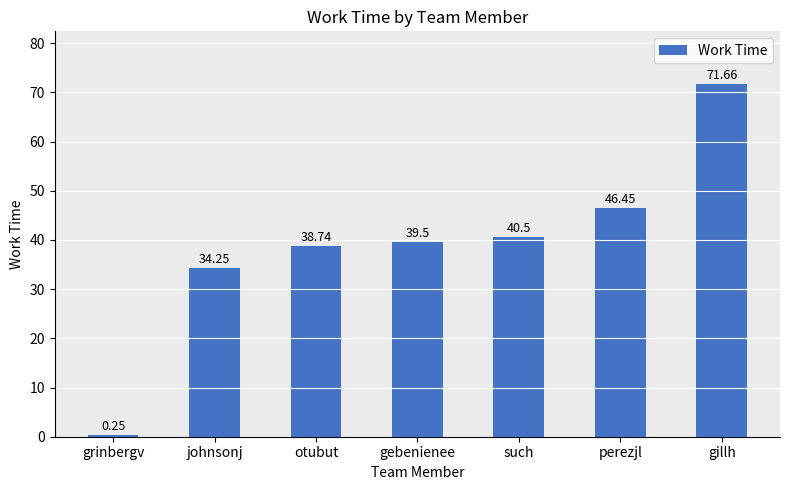

What is the average value?

38.8